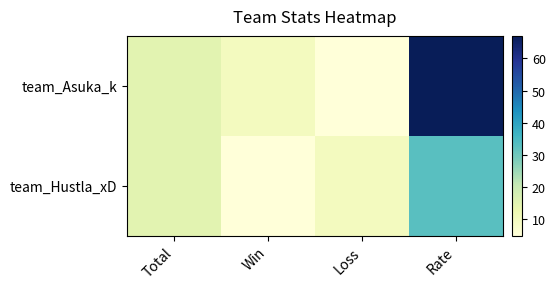

At how many categories does at least one series exceed 57?

1